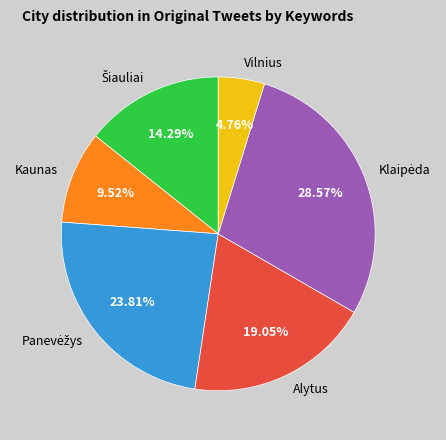

To the nearest percent, what is the difference between the largest and smallest slice percentages?

24%